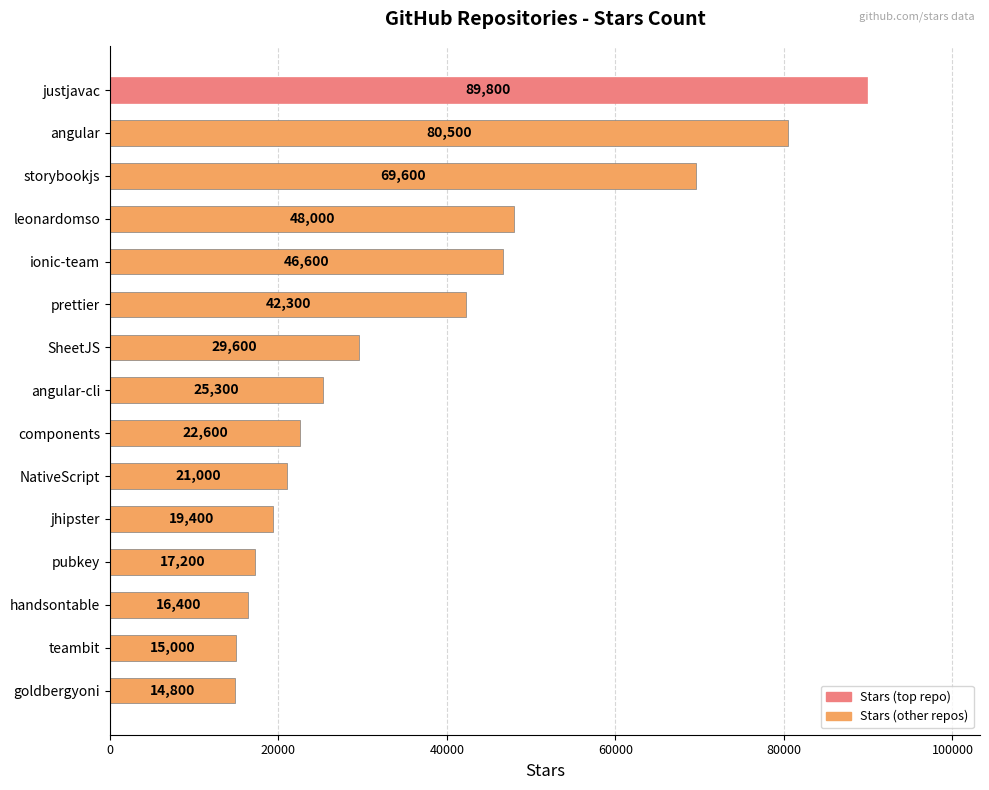

List the labels in order of value, smallest first.

goldbergyoni, teambit, handsontable, pubkey, jhipster, NativeScript, components, angular-cli, SheetJS, prettier, ionic-team, leonardomso, storybookjs, angular, justjavac